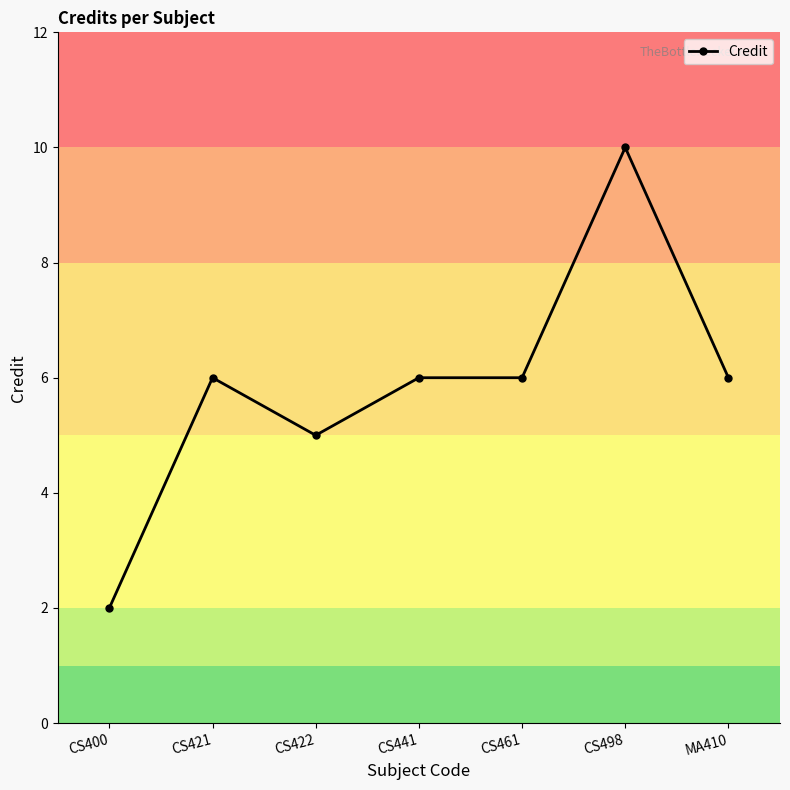

What is the difference between the maximum and second lowest values?

5